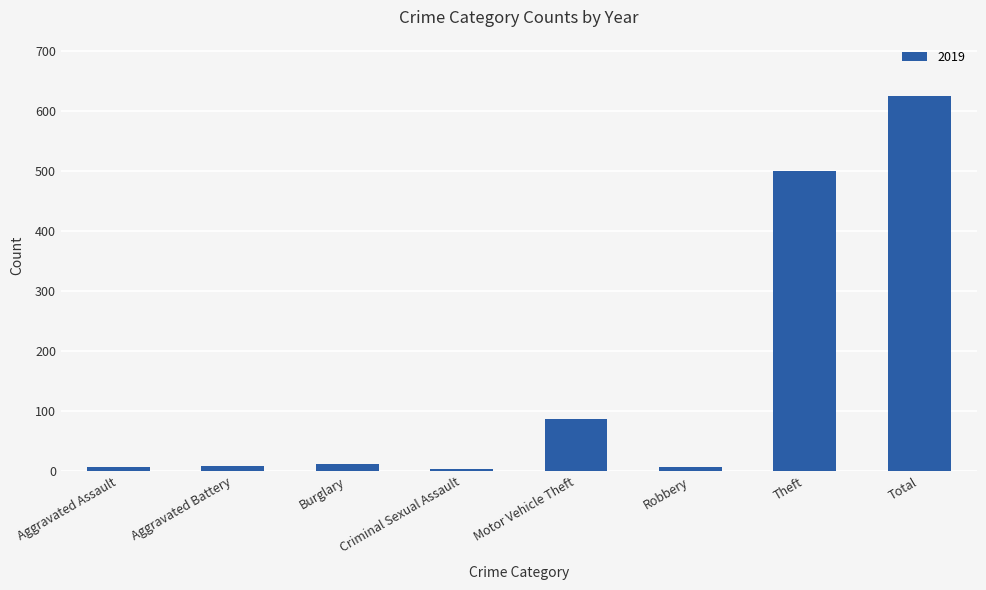

What is the label of the 7th bar from the right?

Aggravated Battery